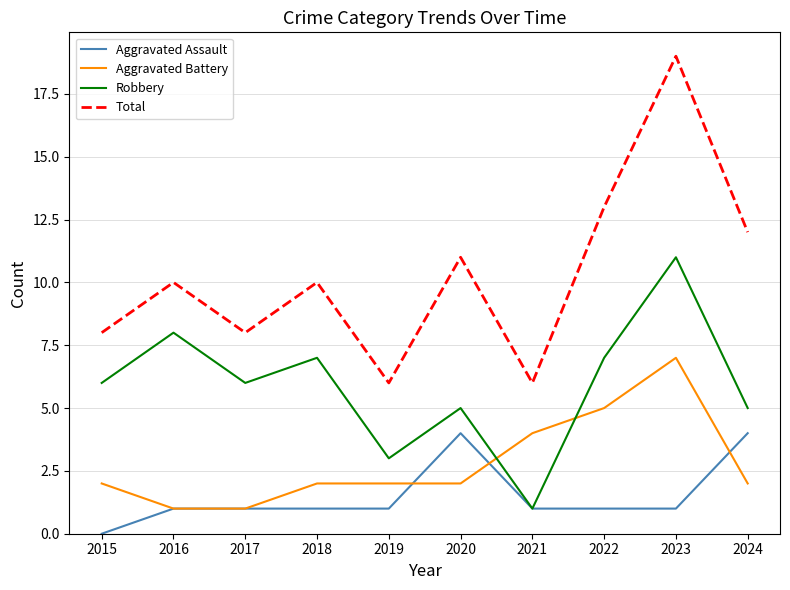

At which label does Aggravated Battery reach its peak?

2023